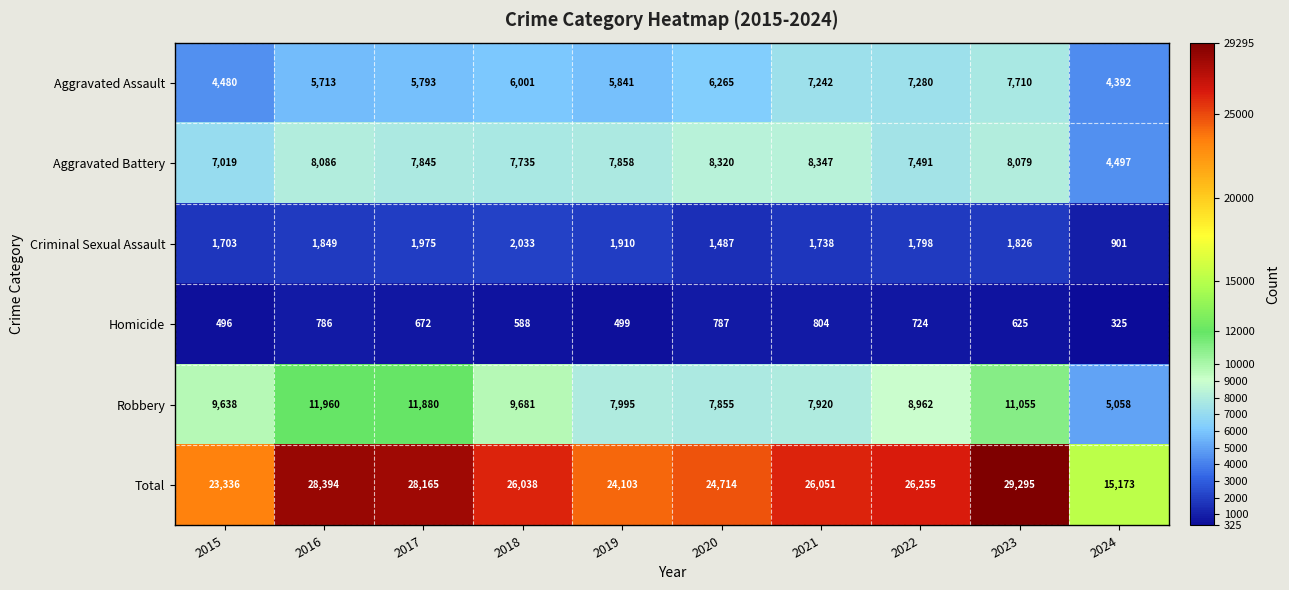

What is the maximum value shown in the chart?

29295